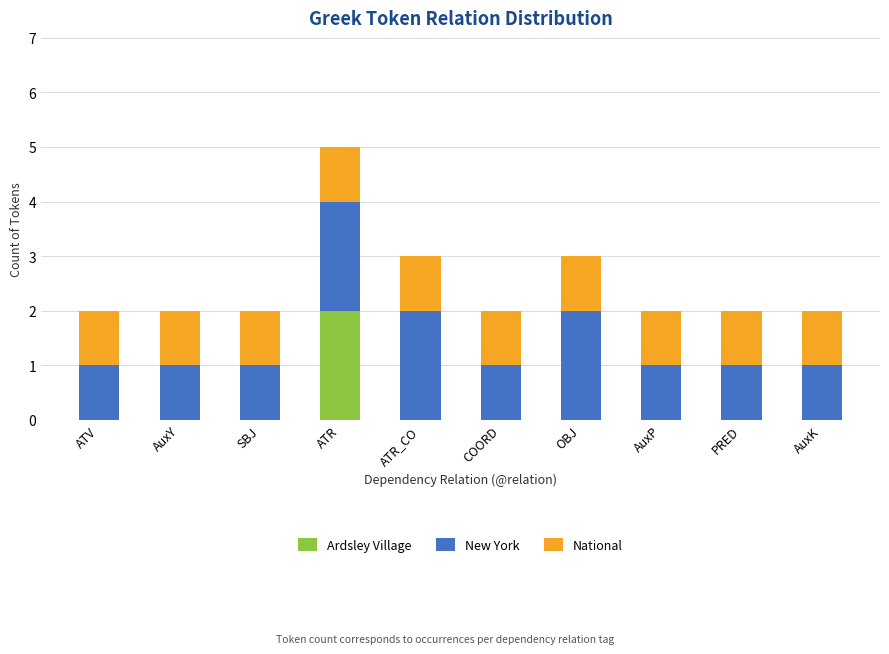

What are all the series names shown in the legend?

Ardsley Village, New York, National